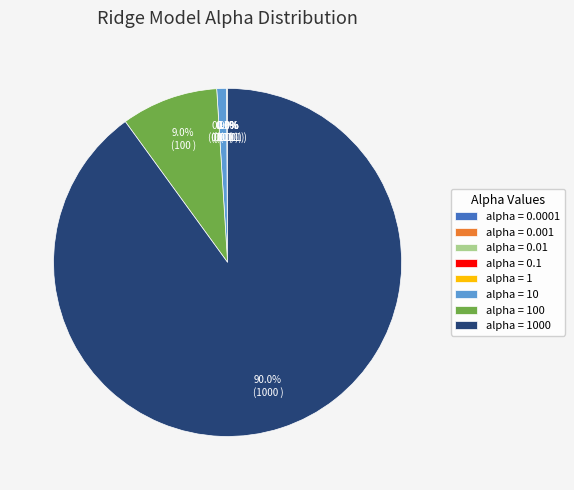

Does any single category account for the majority?

Yes